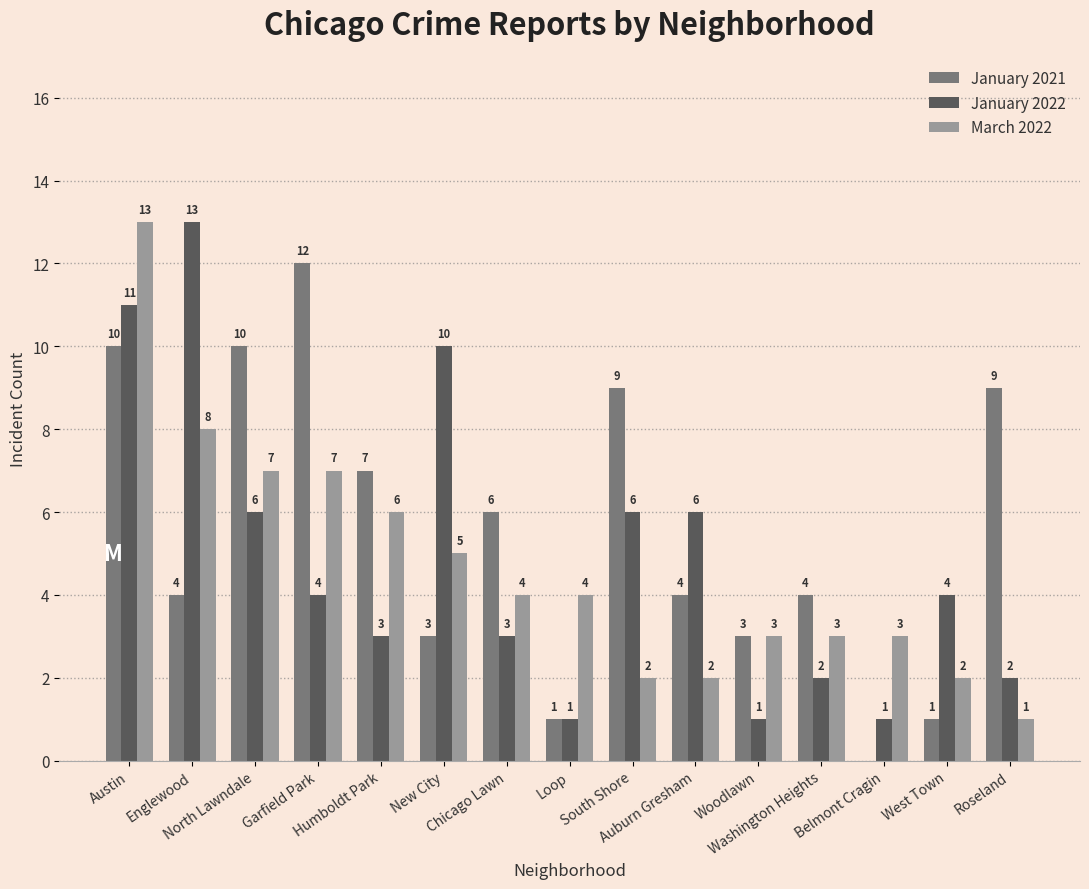

Is the value of January 2021 at Garfield Park greater than the value of January 2022 at South Shore?

Yes